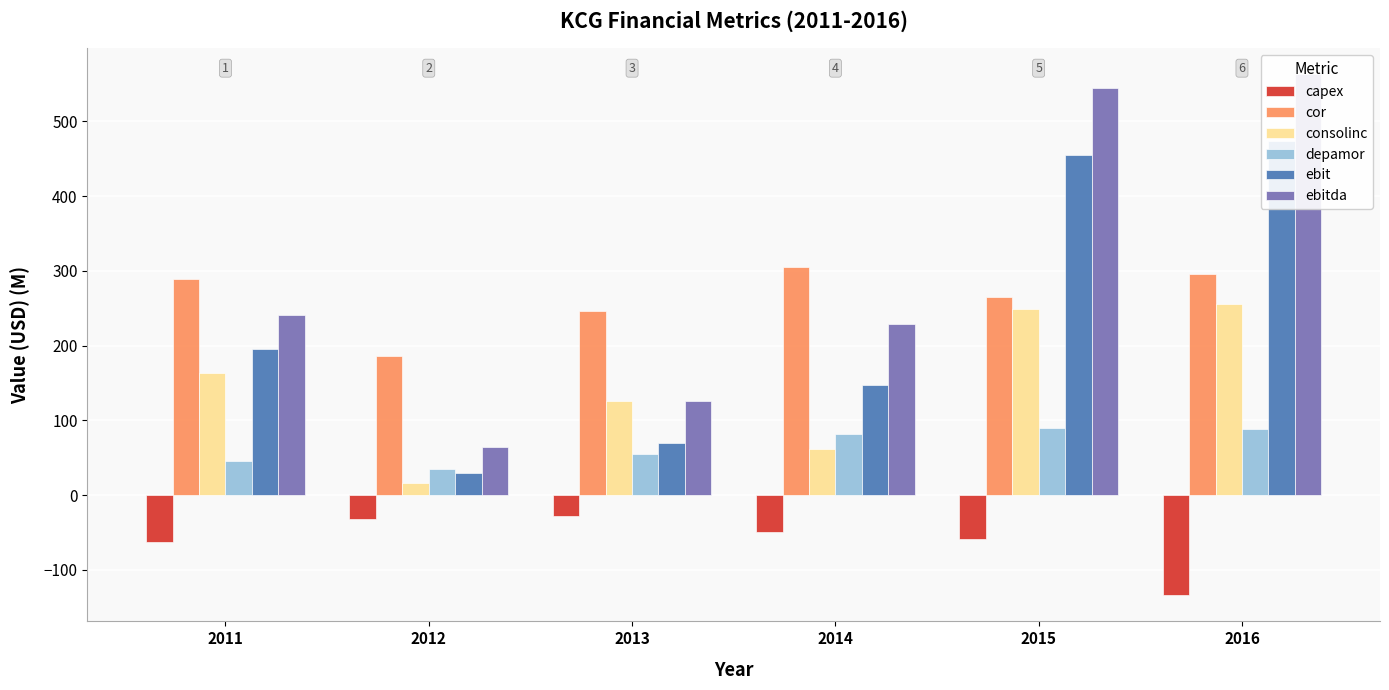

Rank the series by their maximum value, from lowest to highest.

capex, depamor, consolinc, cor, ebit, ebitda